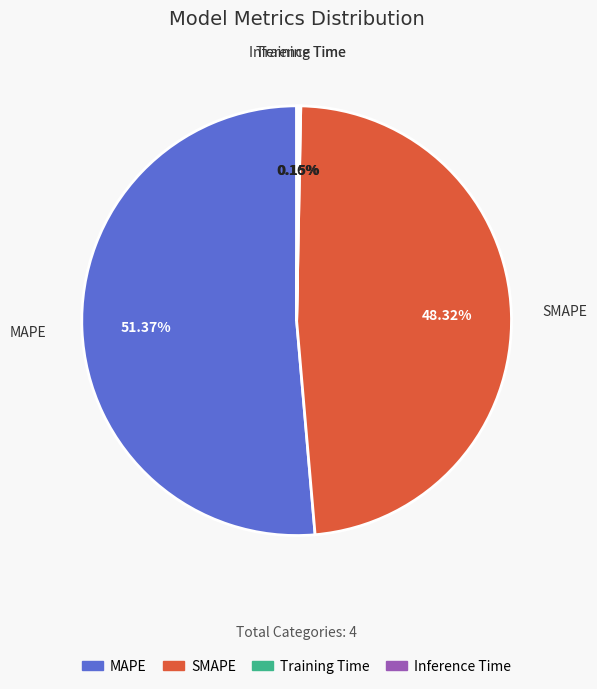

Is it true that MAPE is 51% of the pie?

True